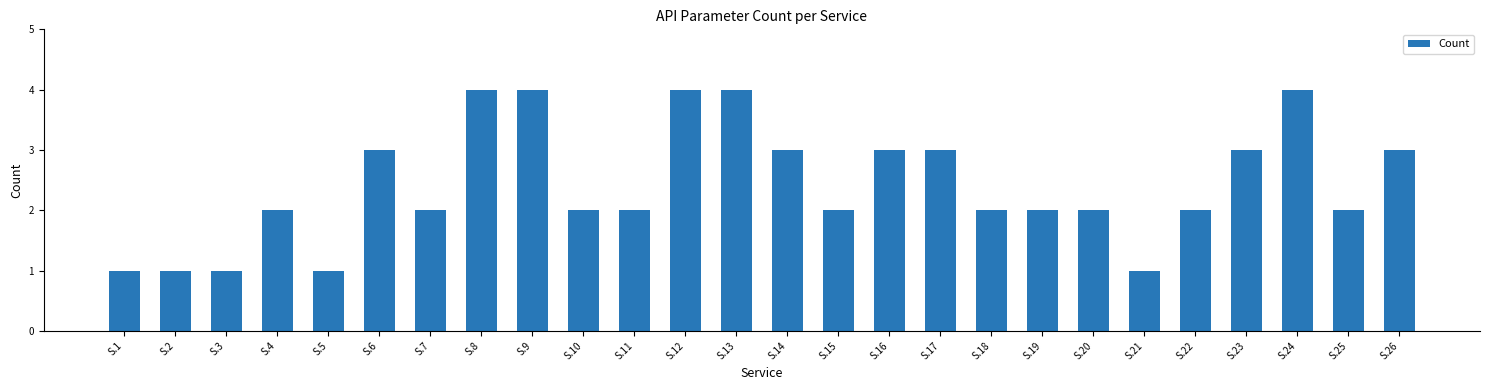

Between S.18 and S.13, which is larger?

S.13